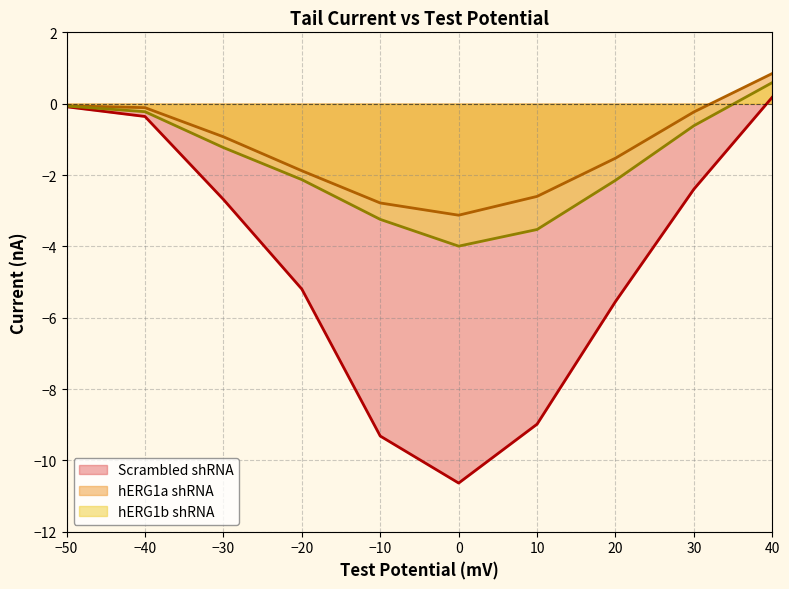

What is the label of the 4th point from the left?

−20